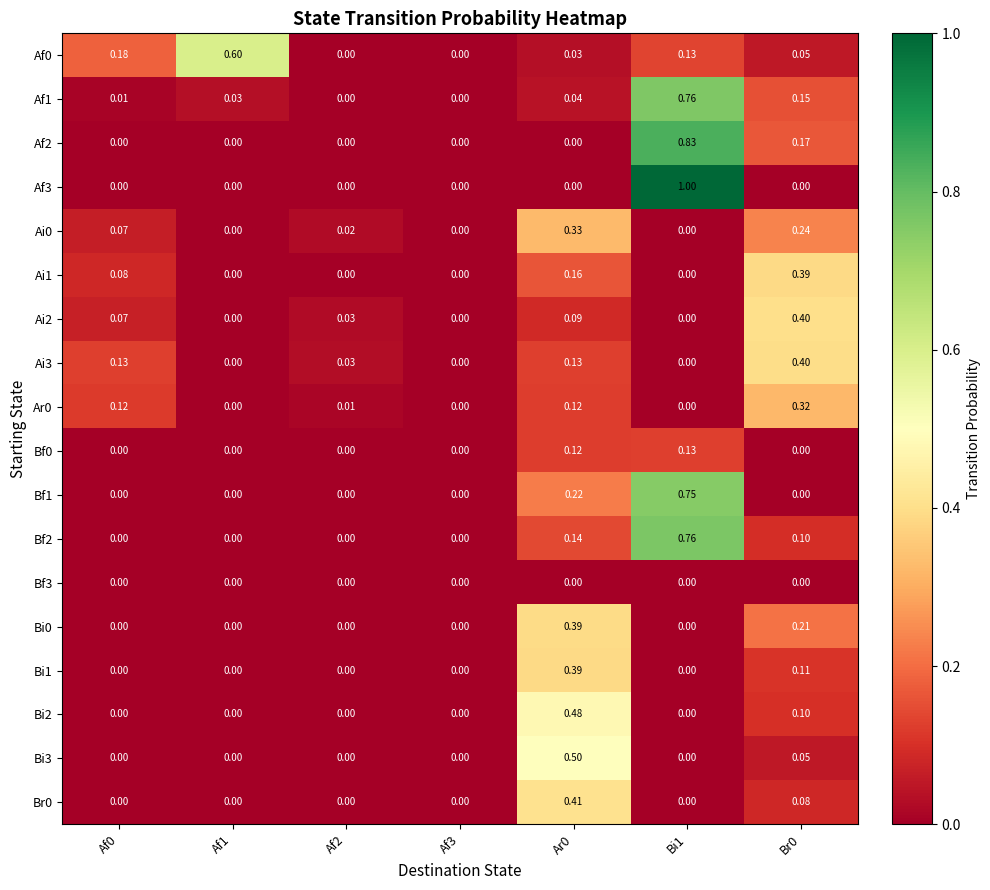

Count the number of categories in the chart.

7